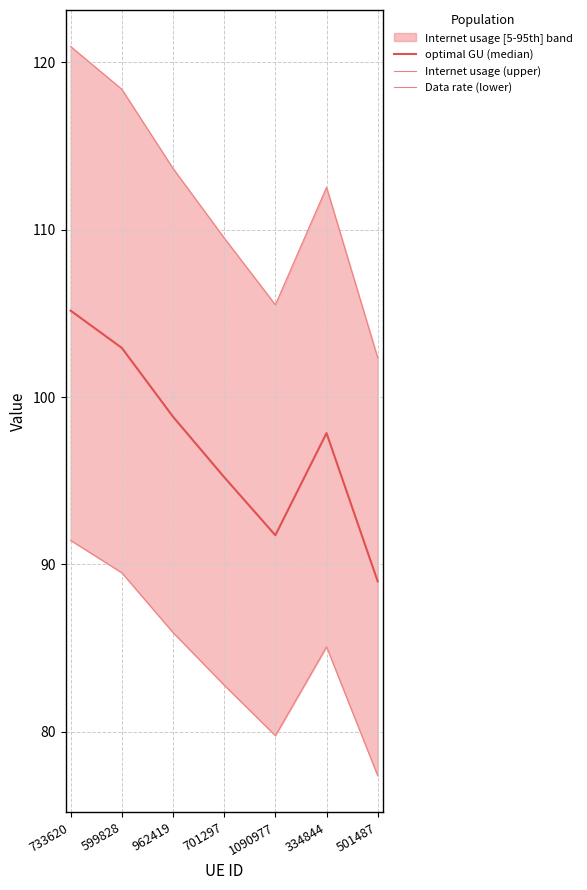

Which series has the largest total across all categories?

Internet usage (upper)